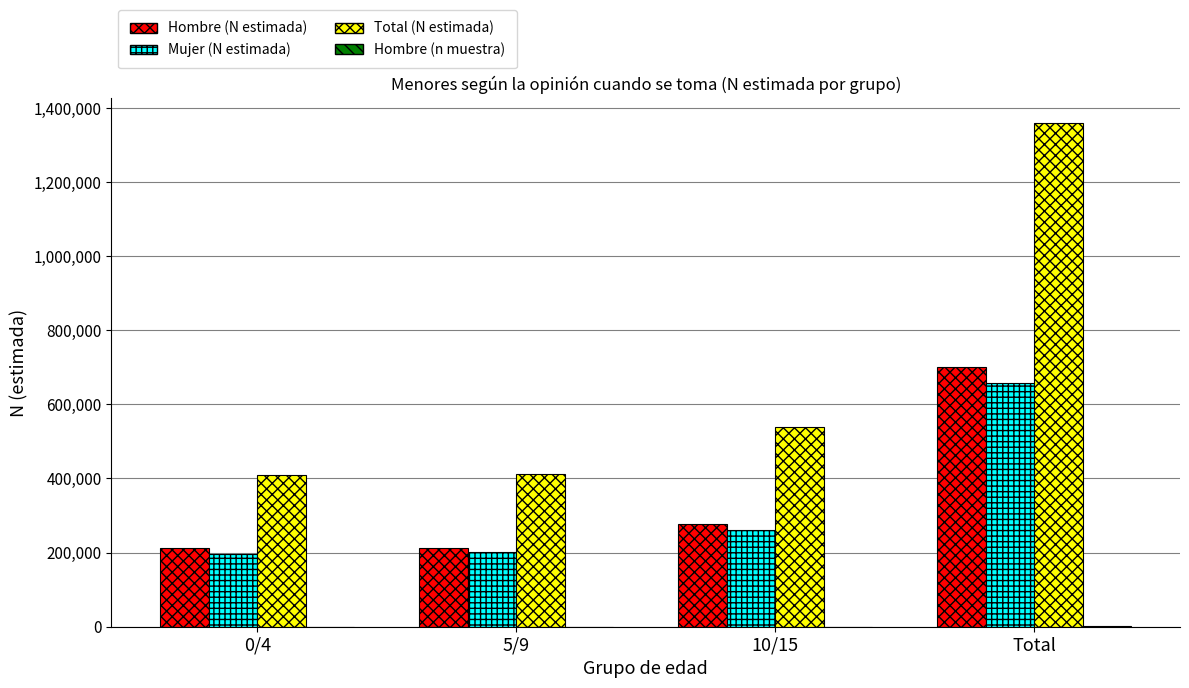

Which label corresponds to the largest value in the chart?

Total